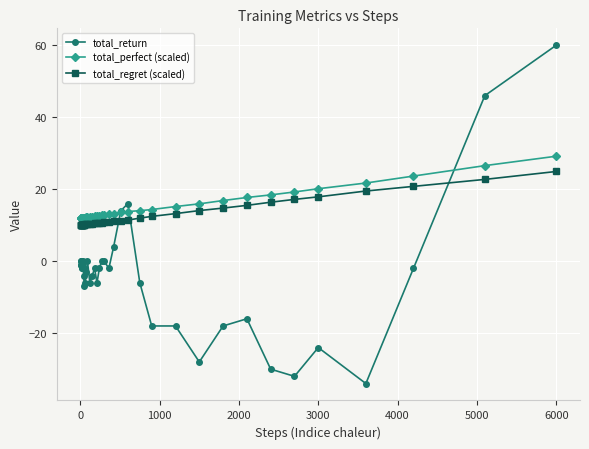

How many categories are shown in the chart?

40